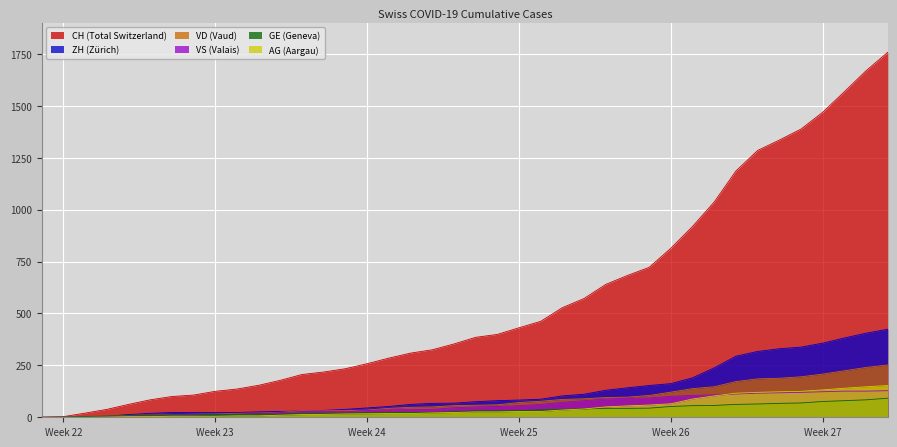

What is the difference between the second highest and second lowest values in the CH series?

1666